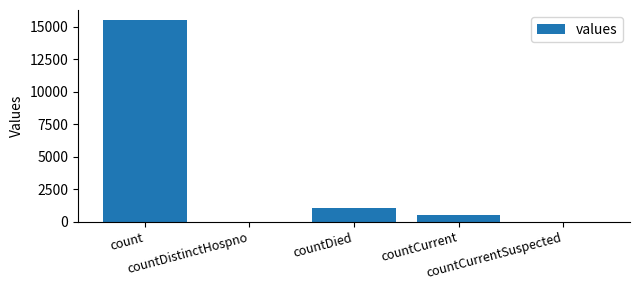

Reading left to right, transcribe all the data shown in this chart.

15532	0	1083	486	0